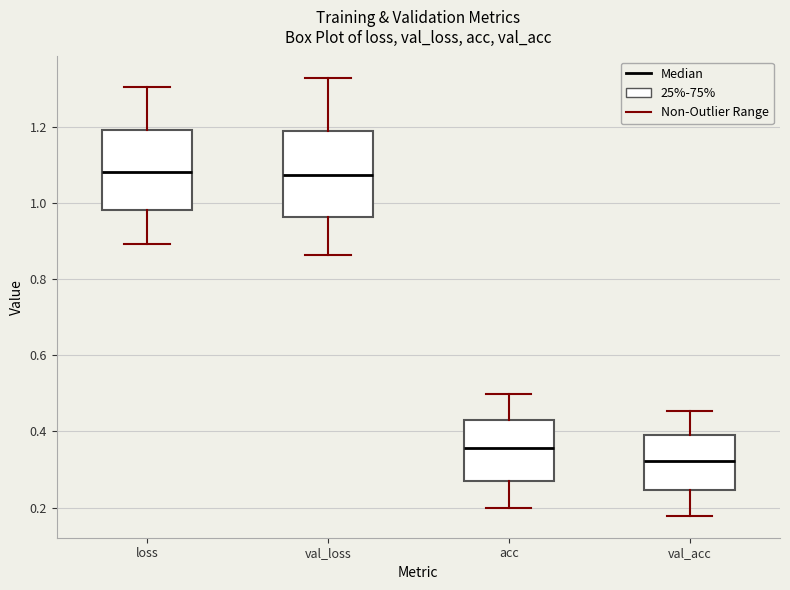

Where does the median line of the box for loss sit on the y-axis? The values are not printed on the chart, so give them approximately, as read against the axis.

1.08